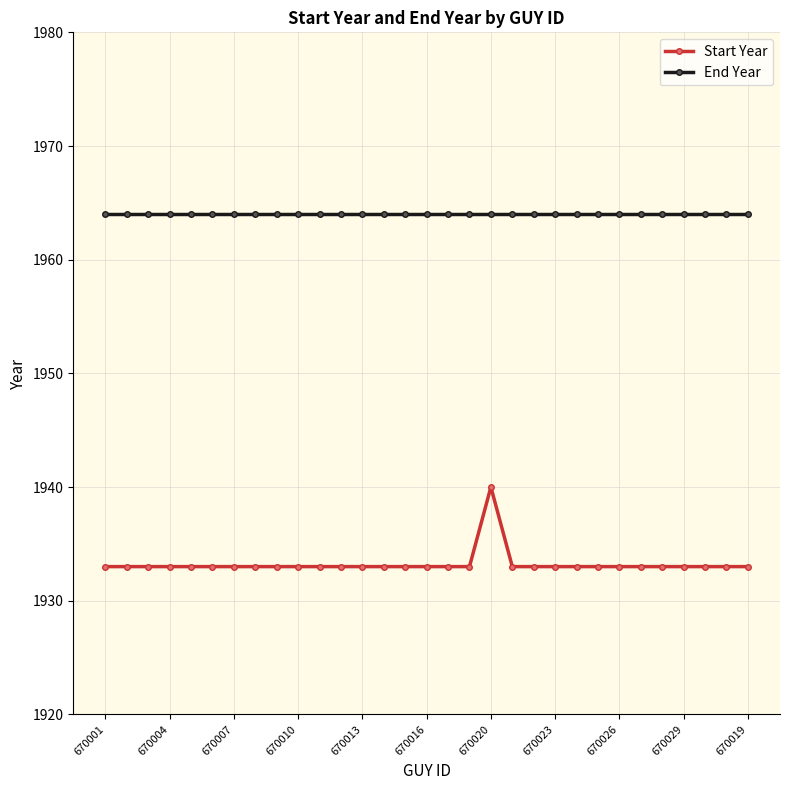

What is the average value of the Start Year series?

1933